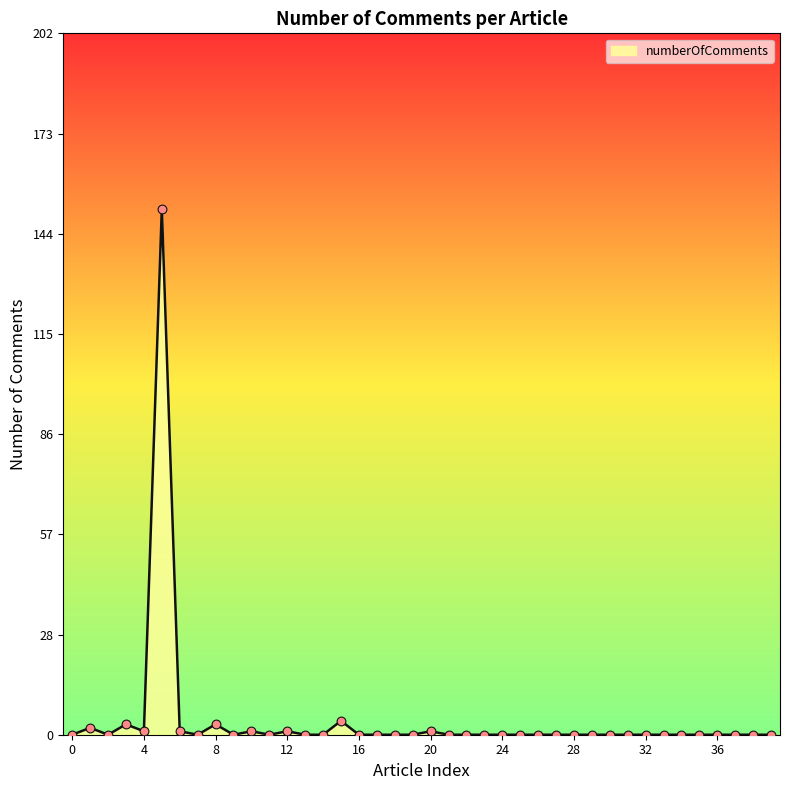

What is the maximum value shown in the chart?

152